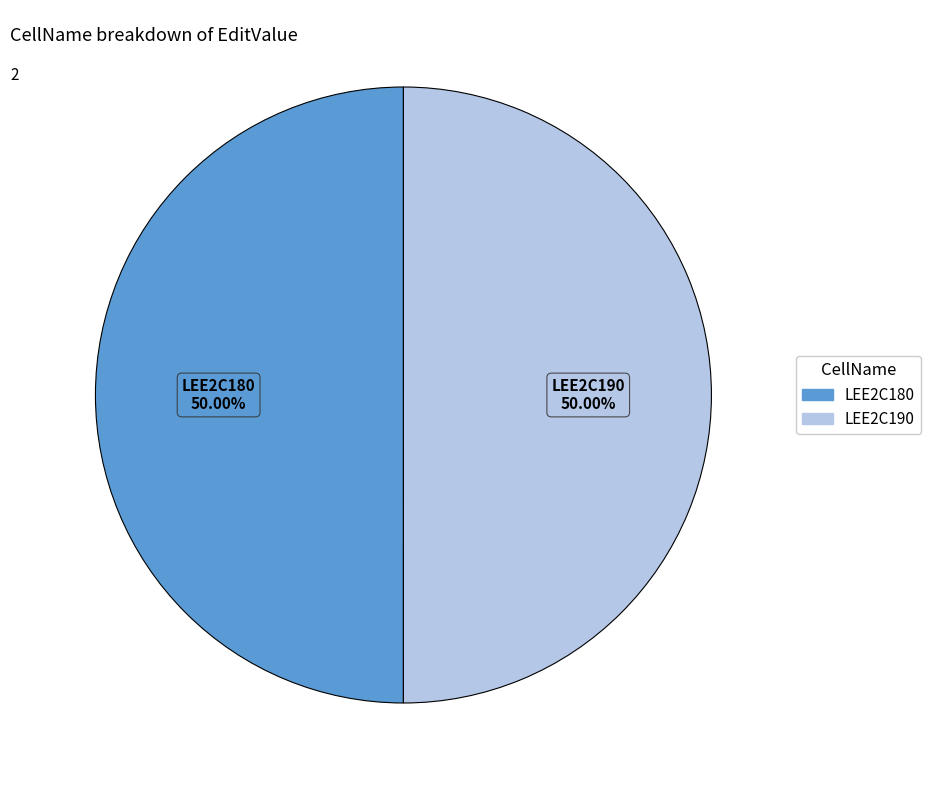

What is the ratio of the value at LEE2C190 to the value at LEE2C180?

1.0